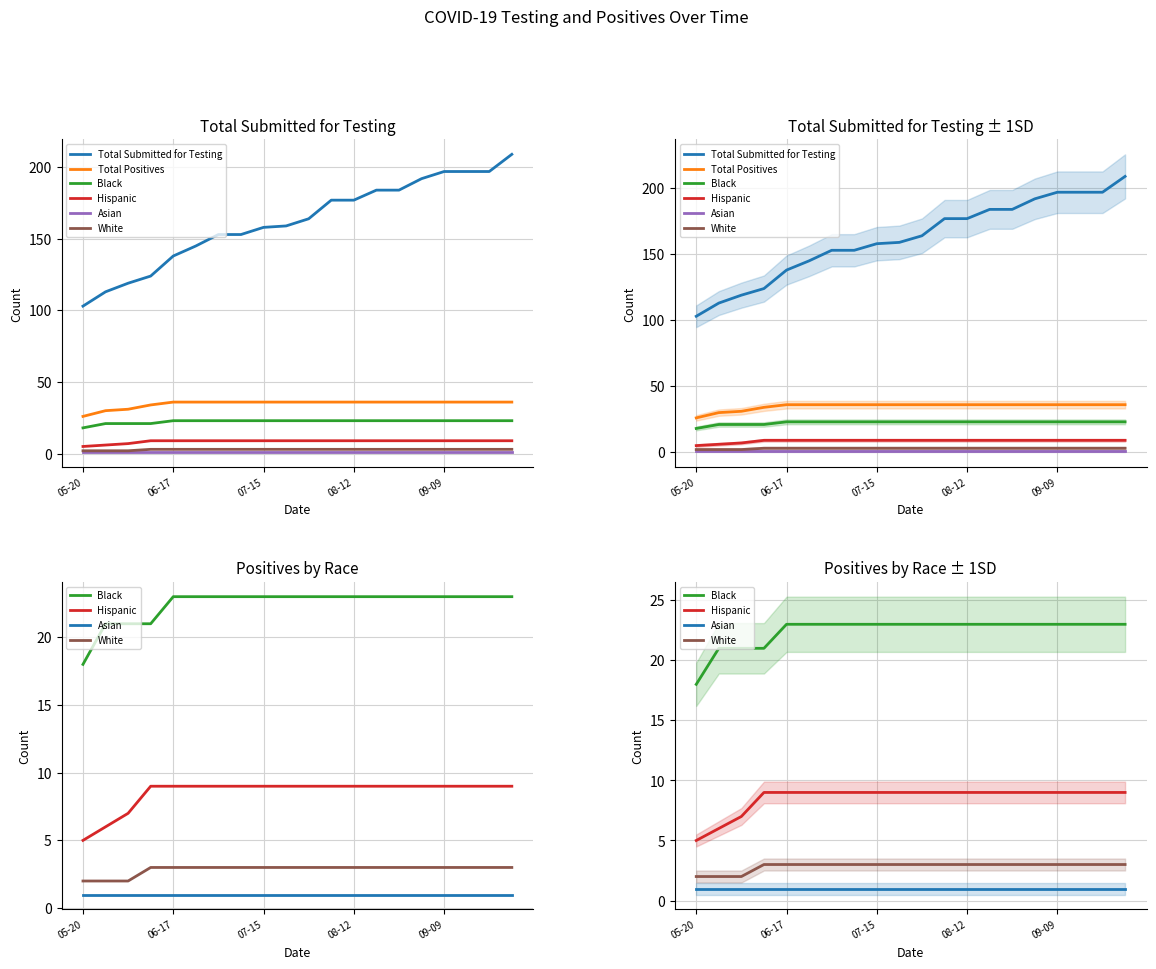

What is the maximum value shown in the chart?

209